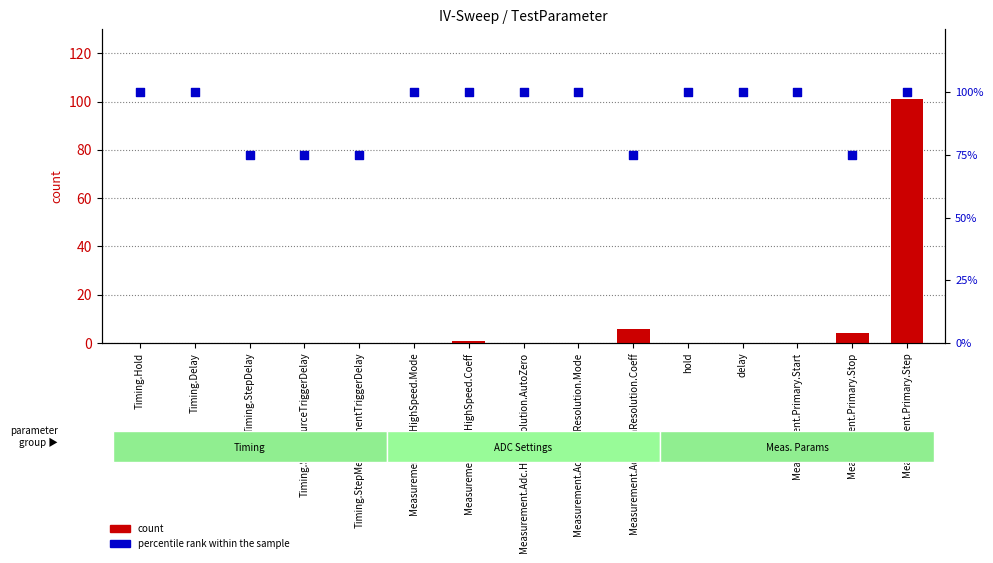

What is the total value across all series at Measurement.Primary.Start?

100